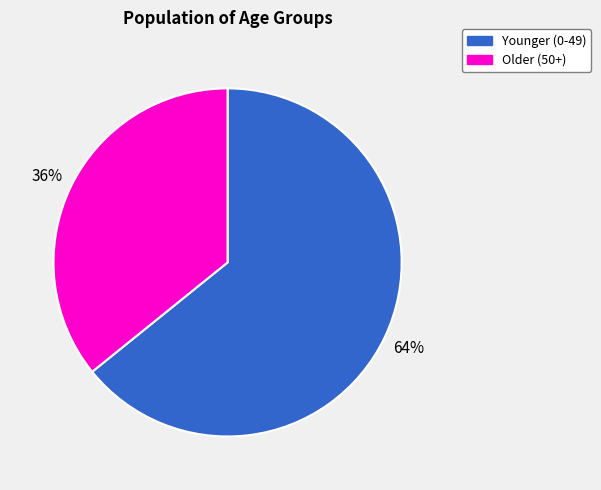

Is there any slice that represents more than half of the pie?

Yes